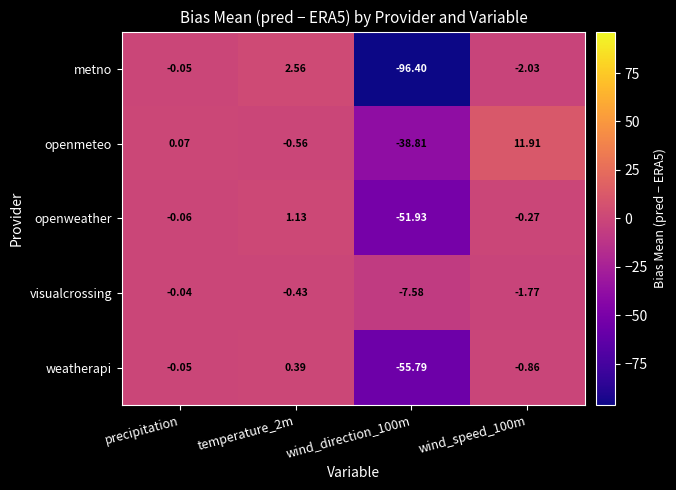

Rank the series by their maximum value, from highest to lowest.

openmeteo, metno, openweather, weatherapi, visualcrossing